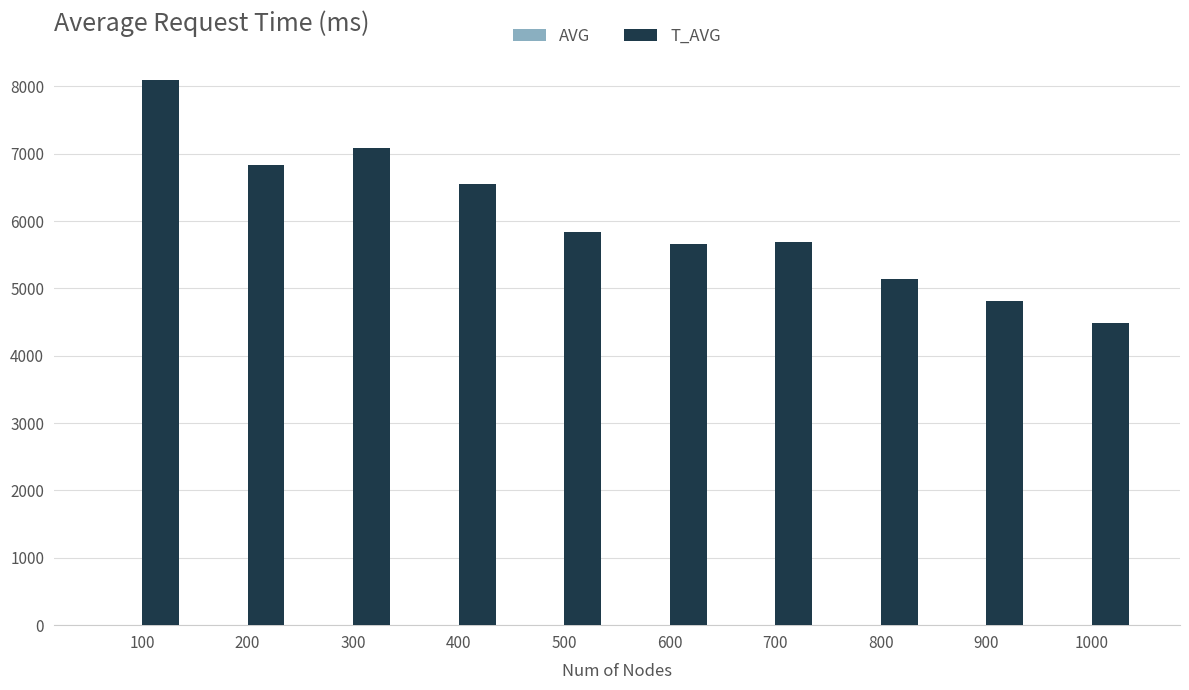

Which series has the widest spread of values?

T_AVG